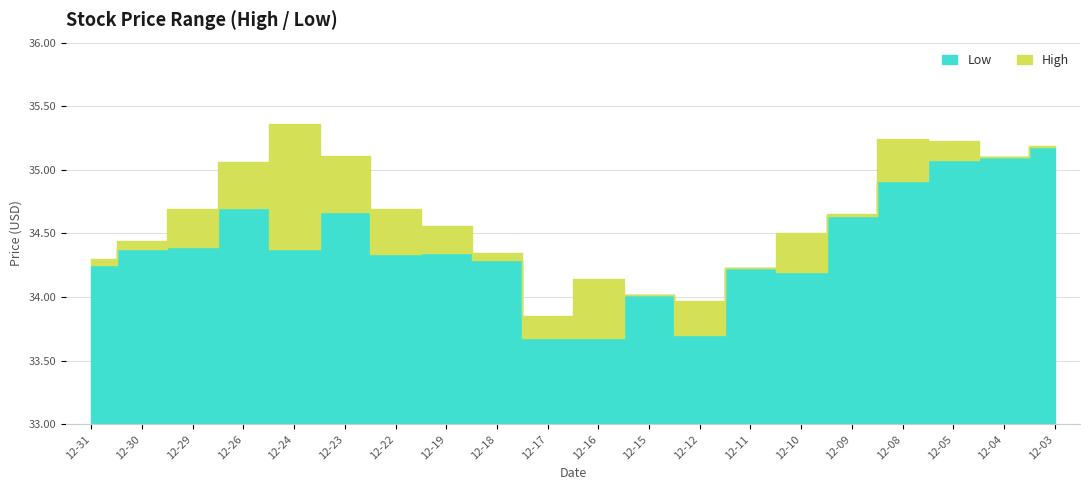

What is the sum of all Low values?

688.2